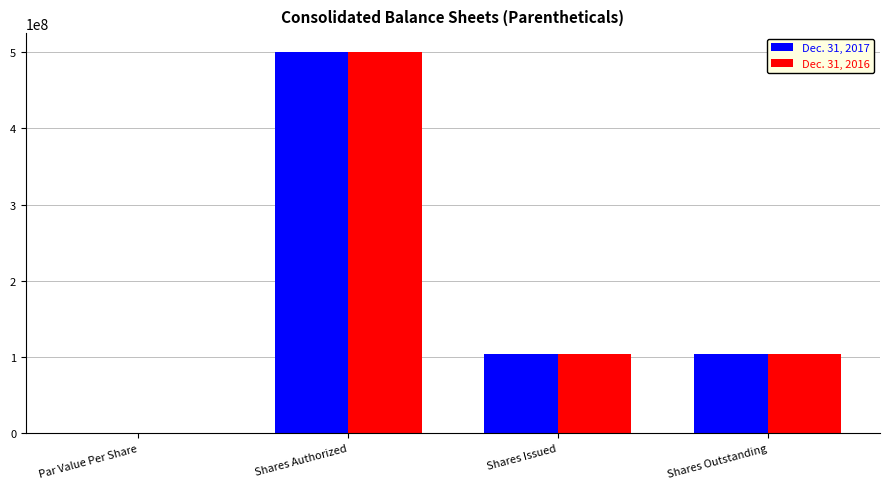

How many data points does each series have?

4